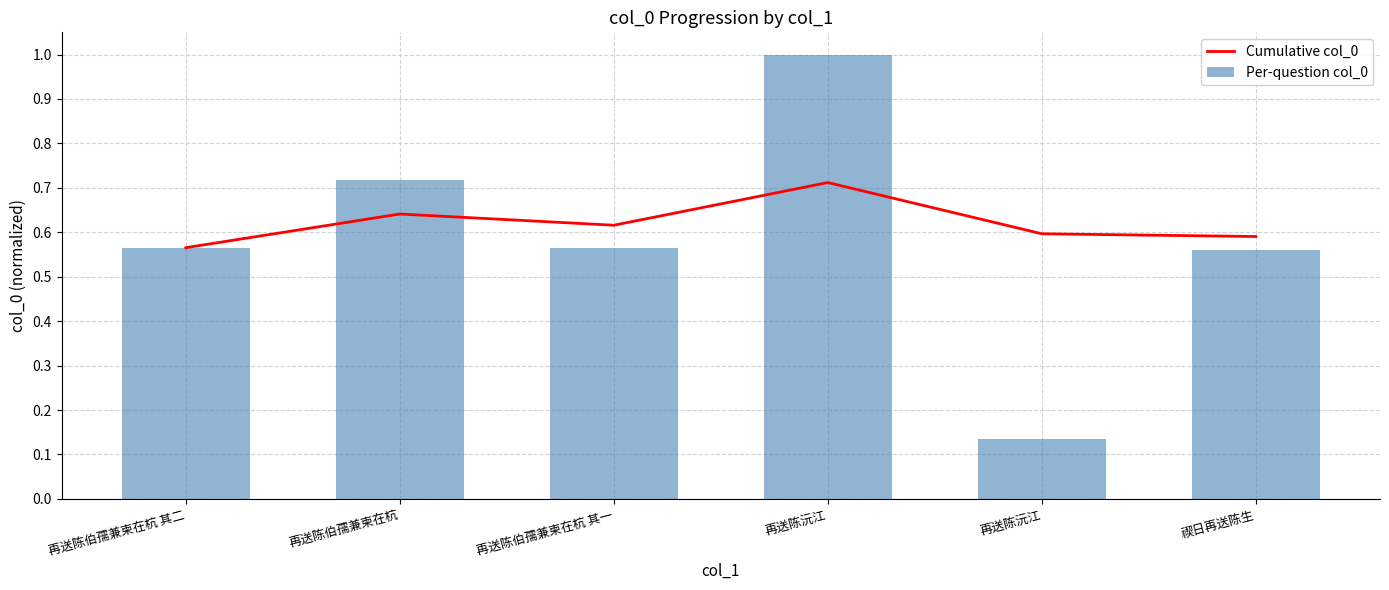

Is the value of Per-question col_0 at 再送陈伯孺兼柬在杭 其一 greater than the value of Cumulative col_0 at 再送陈伯孺兼柬在杭 其一?

No